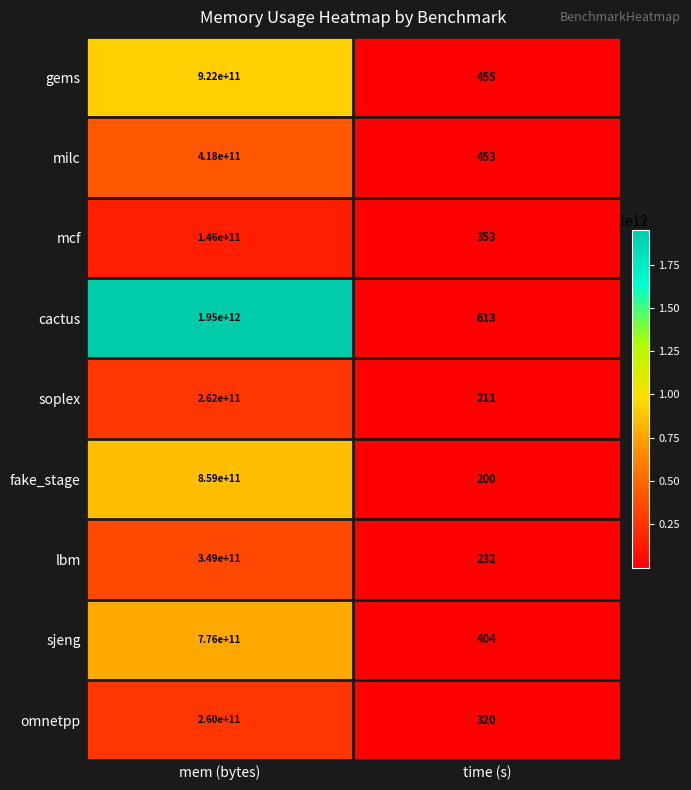

Reading left to right, transcribe all the data shown in this chart.

gems: mem (bytes)=922000000000	time (s)=455
milc: mem (bytes)=418000000000	time (s)=453
mcf: mem (bytes)=146000000000	time (s)=353
cactus: mem (bytes)=1950000000000	time (s)=613
soplex: mem (bytes)=262000000000	time (s)=211
fake_stage: mem (bytes)=859000000000	time (s)=200
lbm: mem (bytes)=349000000000	time (s)=232
sjeng: mem (bytes)=776000000000	time (s)=404
omnetpp: mem (bytes)=260000000000	time (s)=320